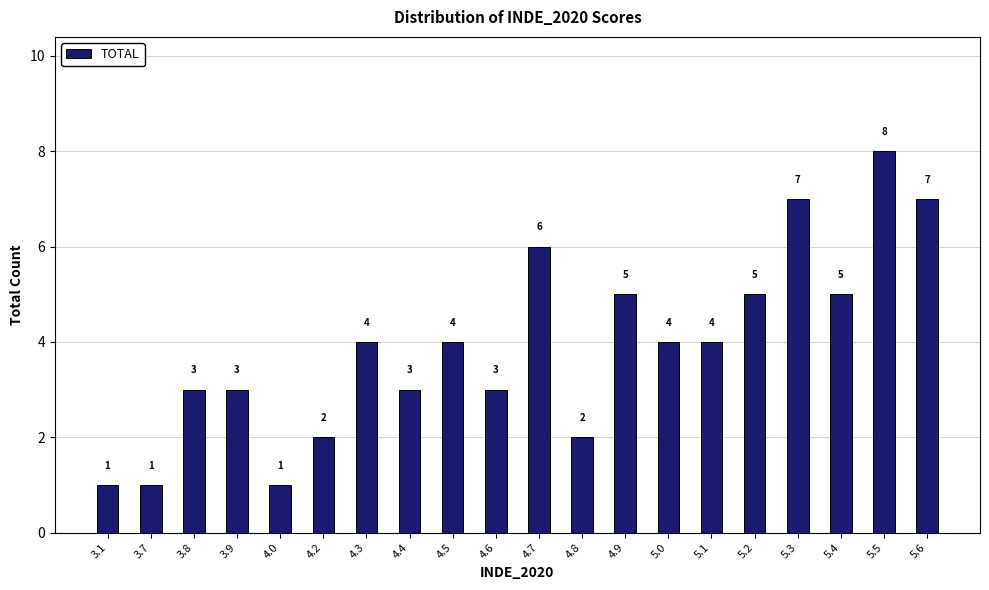

What is the greatest value displayed?

8